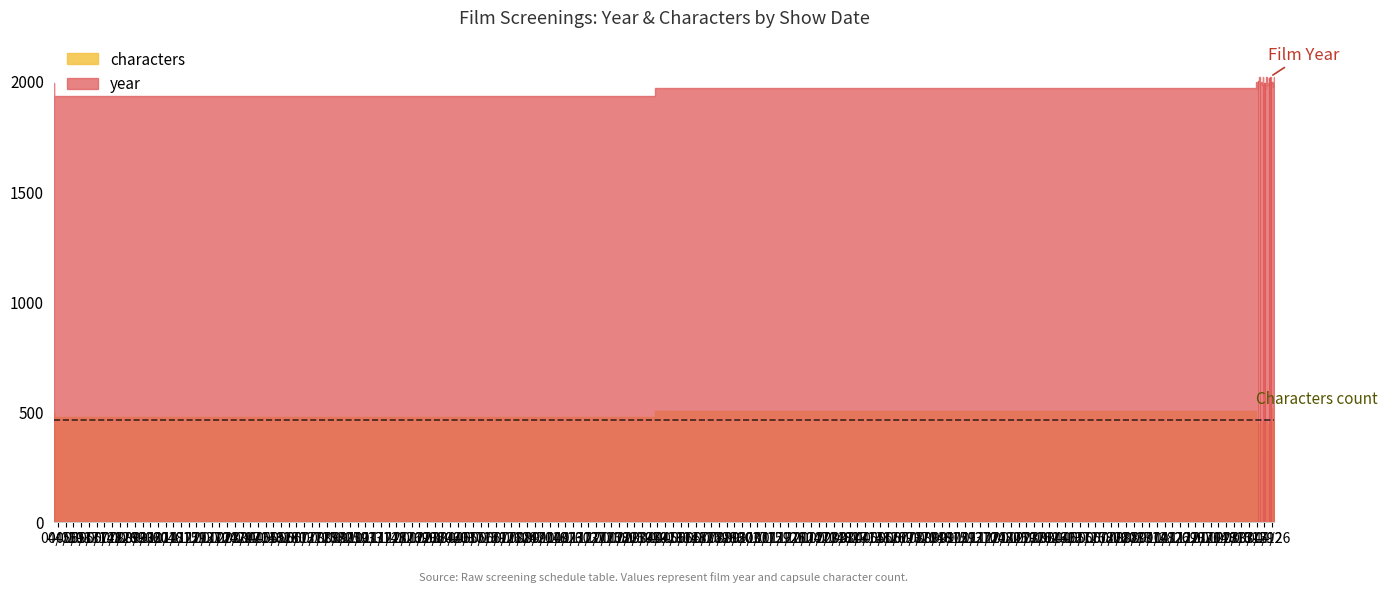

What is the difference between the maximum and second lowest values in the characters series?

516